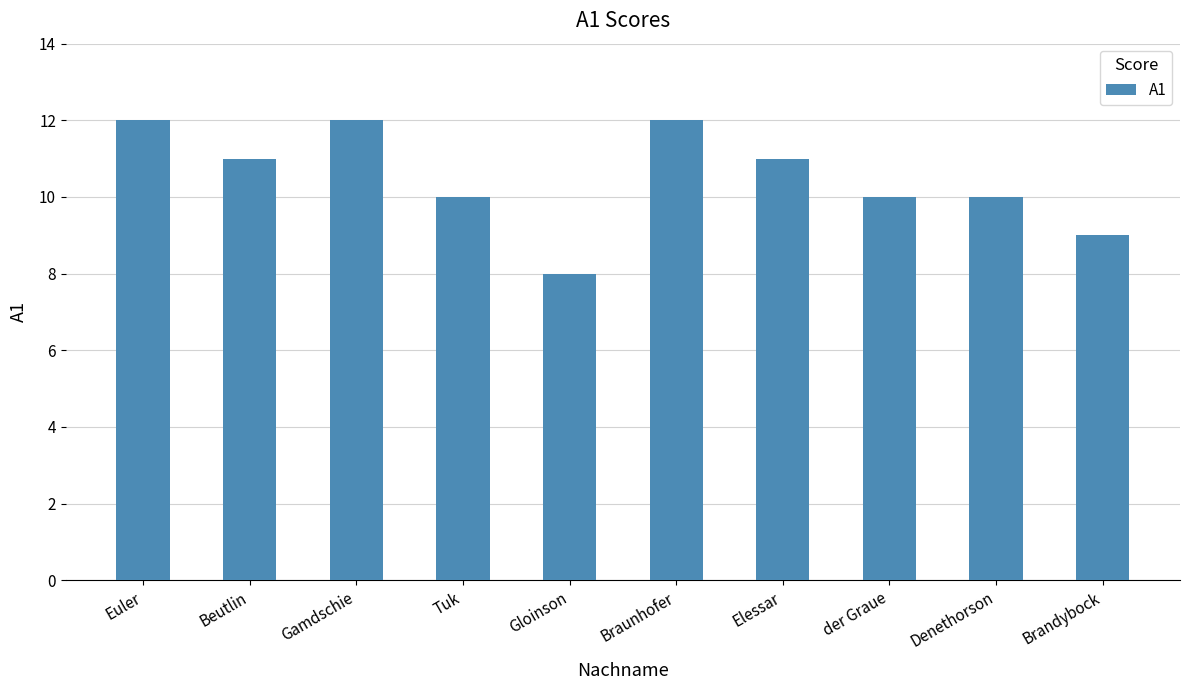

Is it true that the value at Beutlin is 2?

False